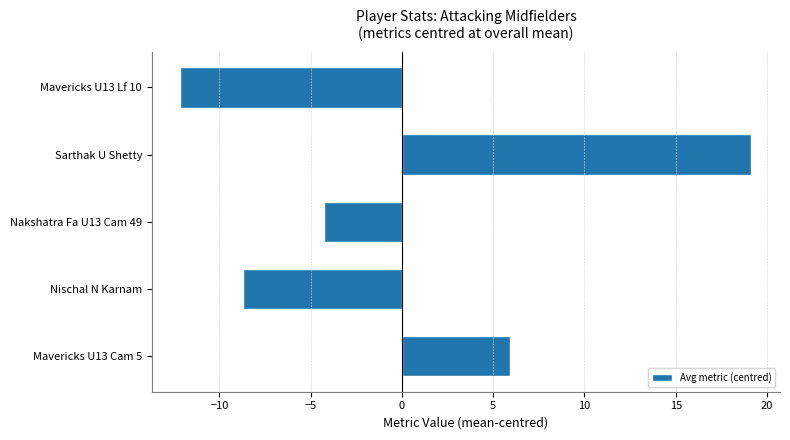

Reading bottom to top, list all the values displayed in this chart.

5.9	-8.7	-4.3	19.1	-12.1